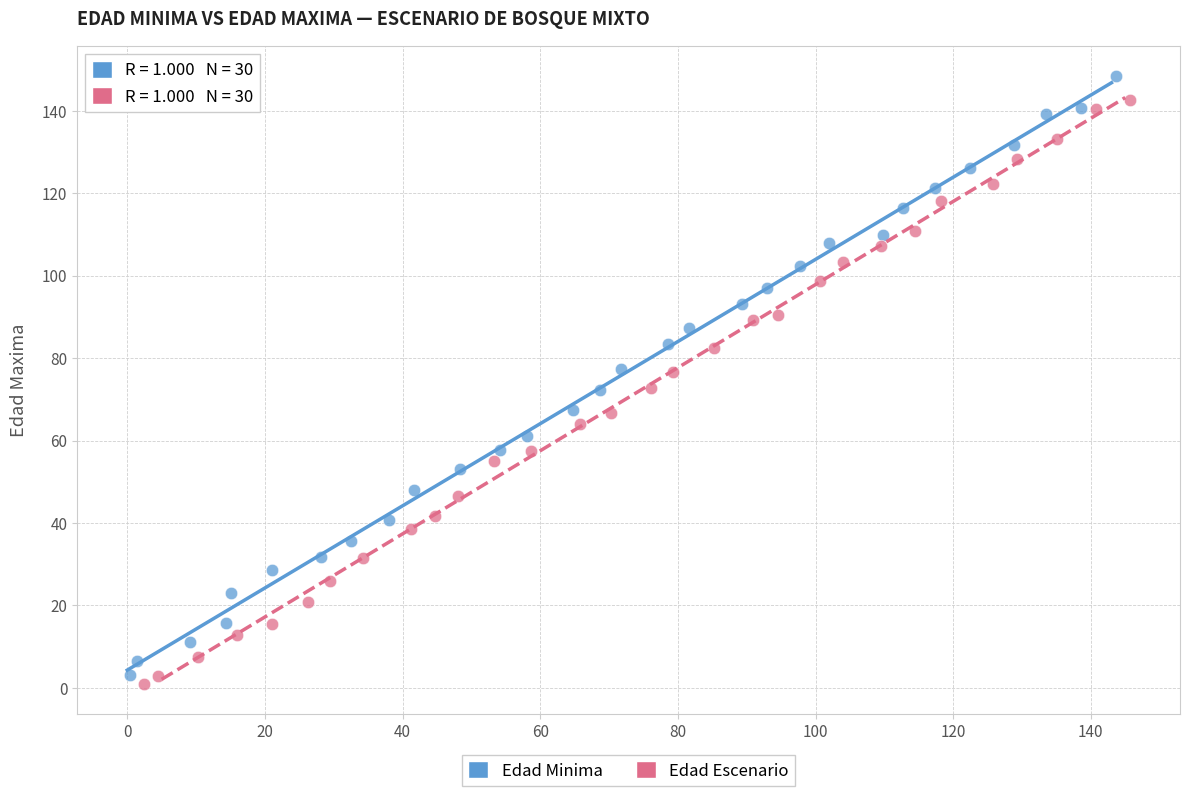

Which series reaches the minimum Y coordinate?

Edad Escenario